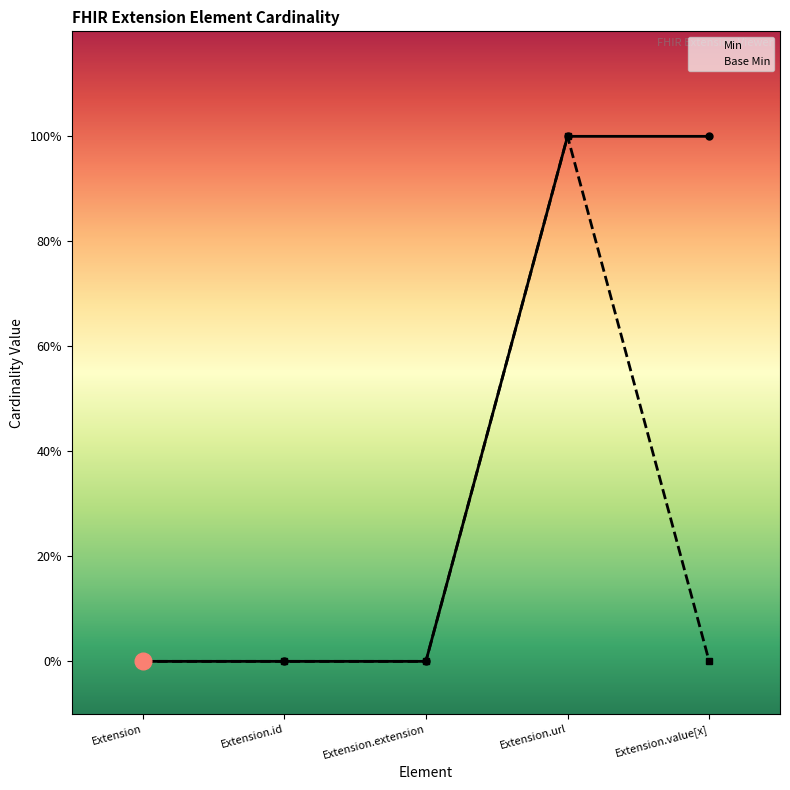

What position from the right is Extension.value[x]?

1